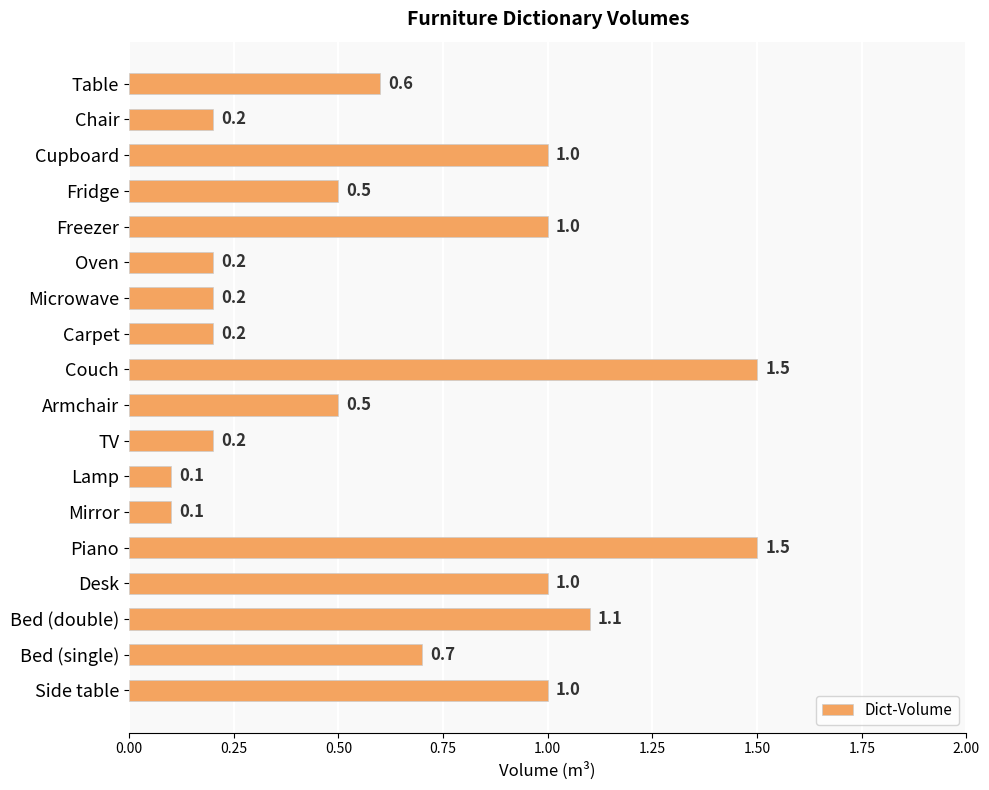

What is the value of the 17th bar from the top?

0.7